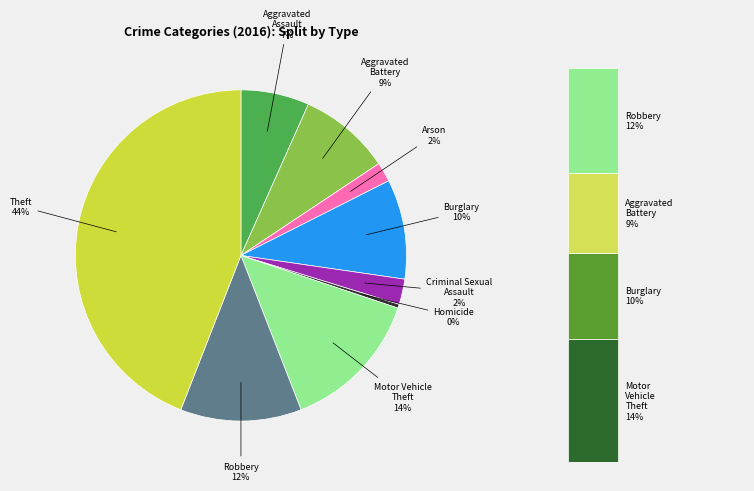

What percentage do Aggravated Assault and Motor Vehicle Theft together represent?

20.6%